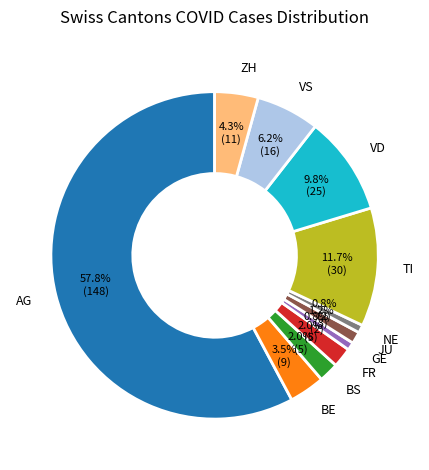

To the nearest percent, what is the difference between the largest and smallest slice percentages?

57%